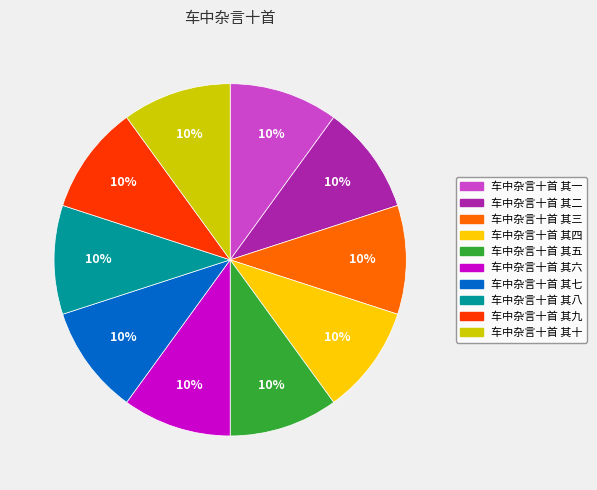

Do 车中杂言十首 其二 and 车中杂言十首 其九 together represent more than half of the pie?

No